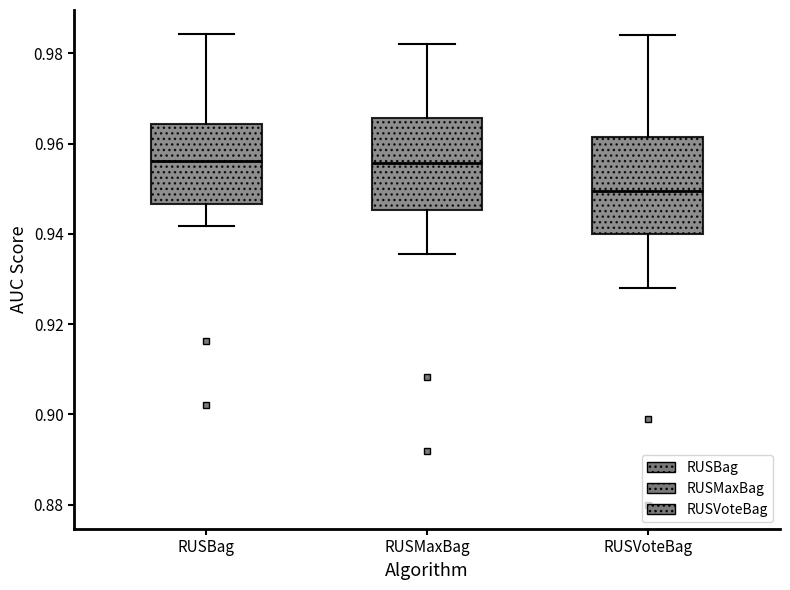

Which box's median line is the lowest?

RUSVoteBag